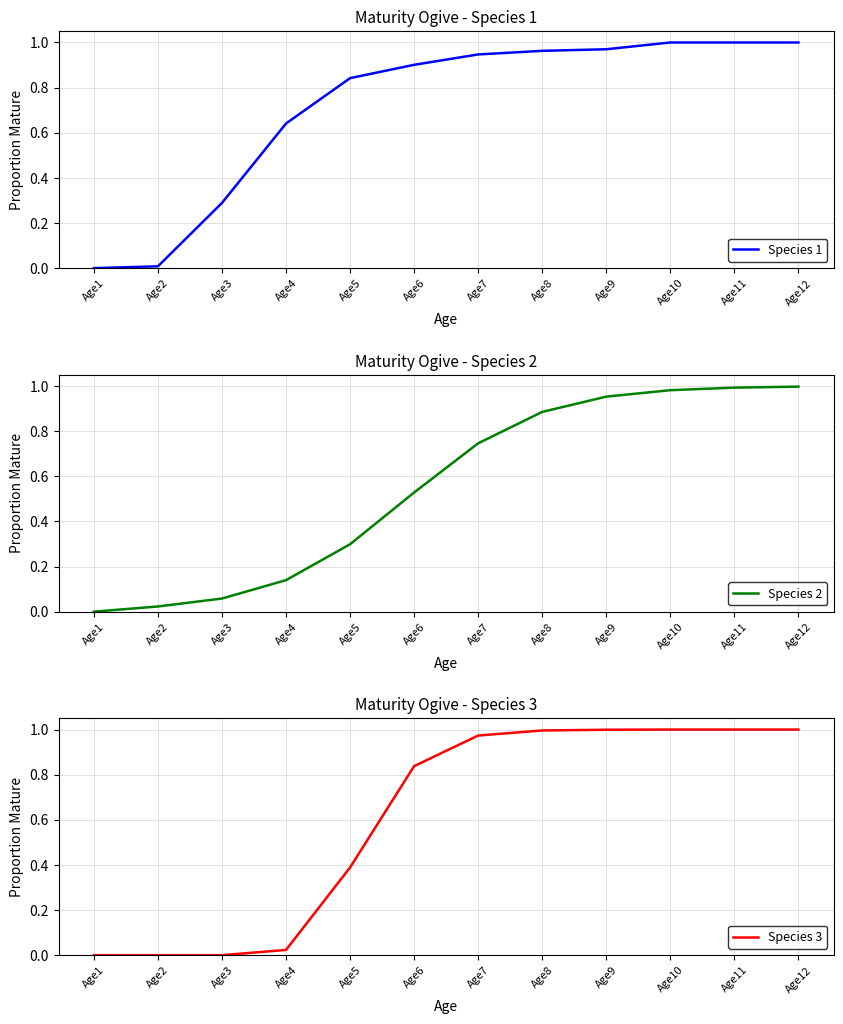

Which series has the widest spread of values?

Species 1